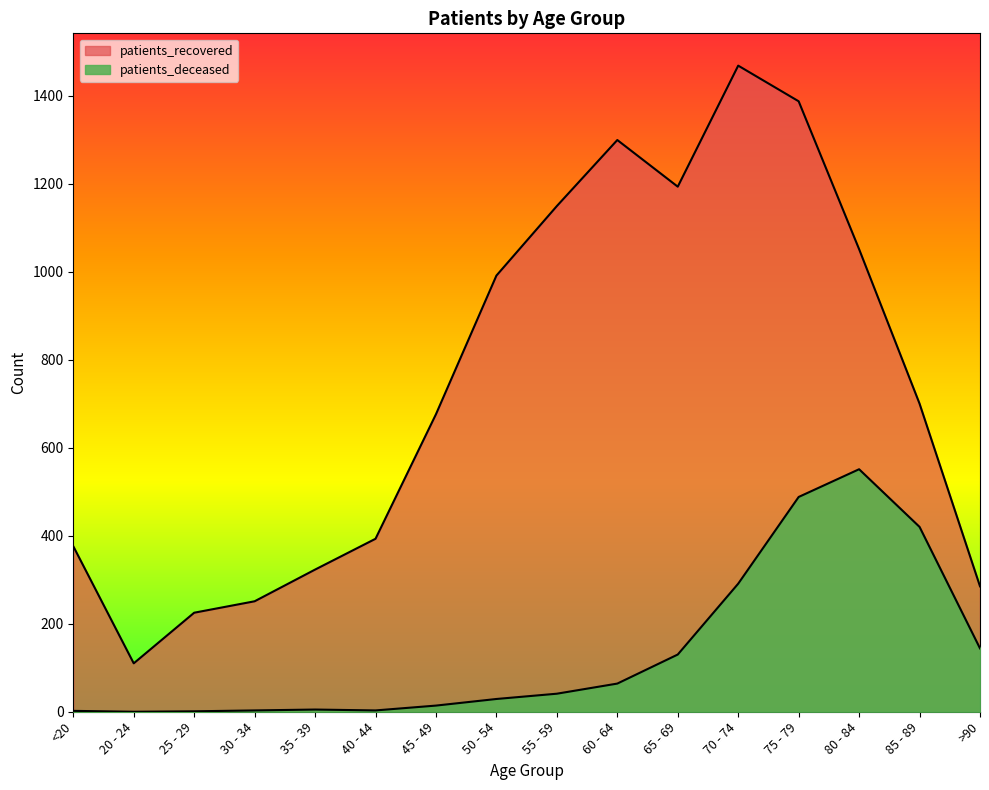

Which series has the widest spread of values?

patients_recovered